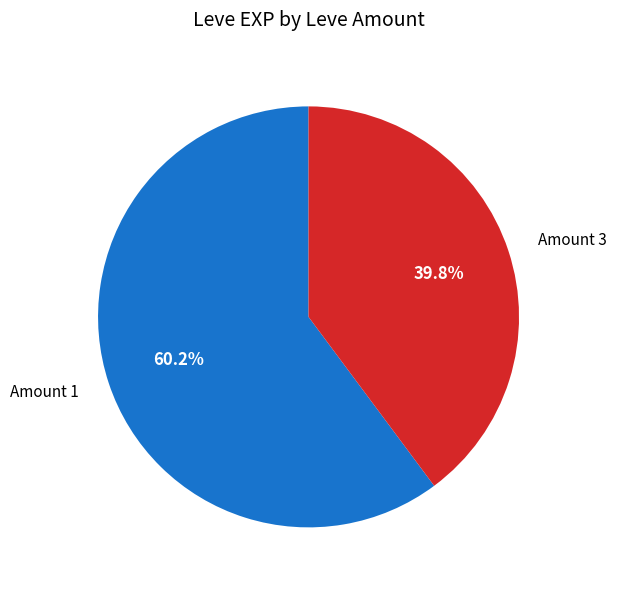

Is there a majority slice in this chart?

Yes